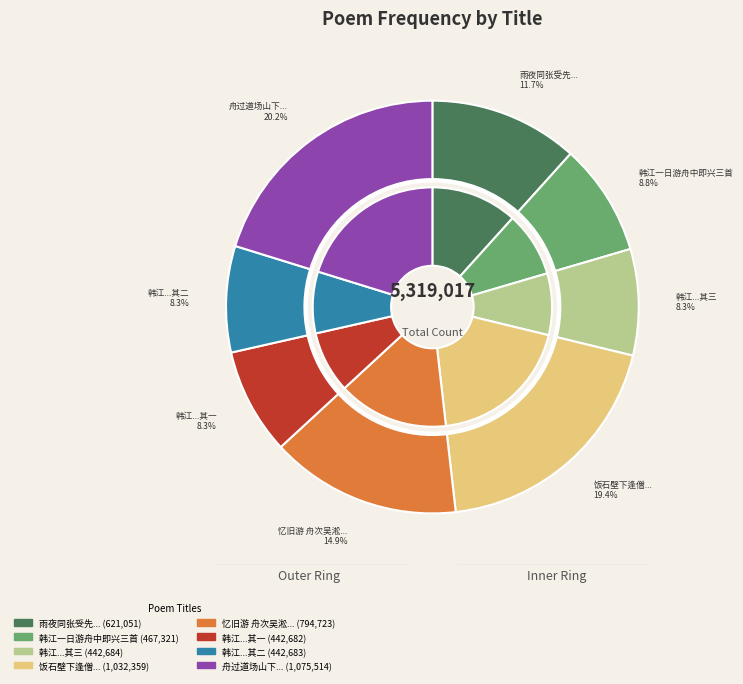

How many segments does this pie chart have?

8